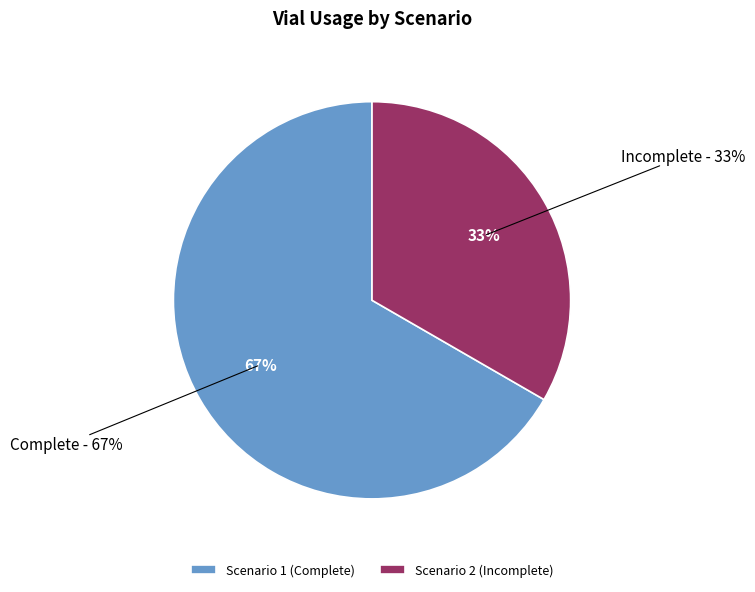

Do Scenario 2 (Incomplete) and Scenario 1 (Complete) together represent more than half of the pie?

Yes